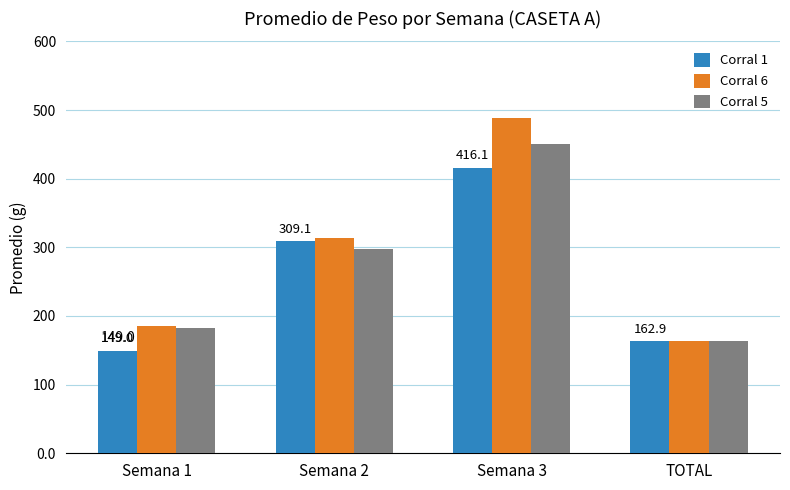

What is the label of the 1st bar from the left?

Semana 1